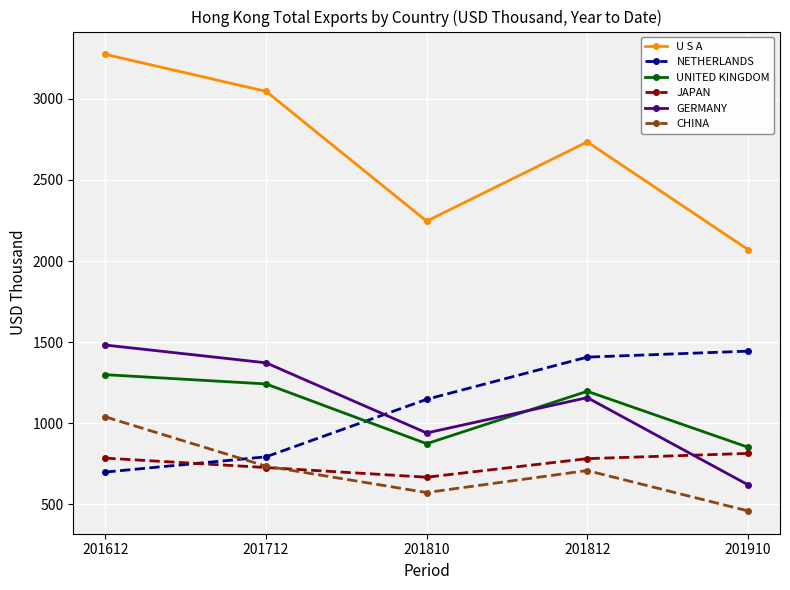

Which category has the lowest value in the NETHERLANDS series?

201612